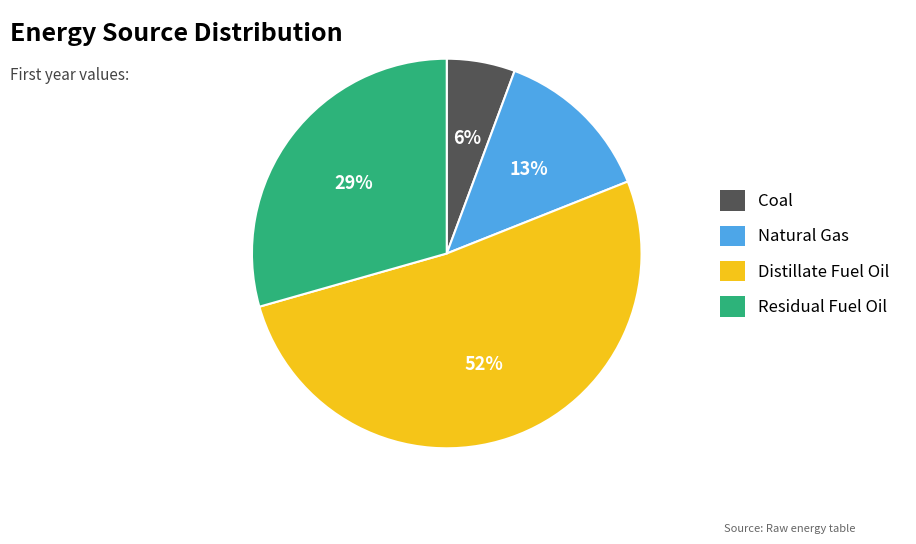

To the nearest percent, what is the difference between the Distillate Fuel Oil and Coal slice percentages?

46%